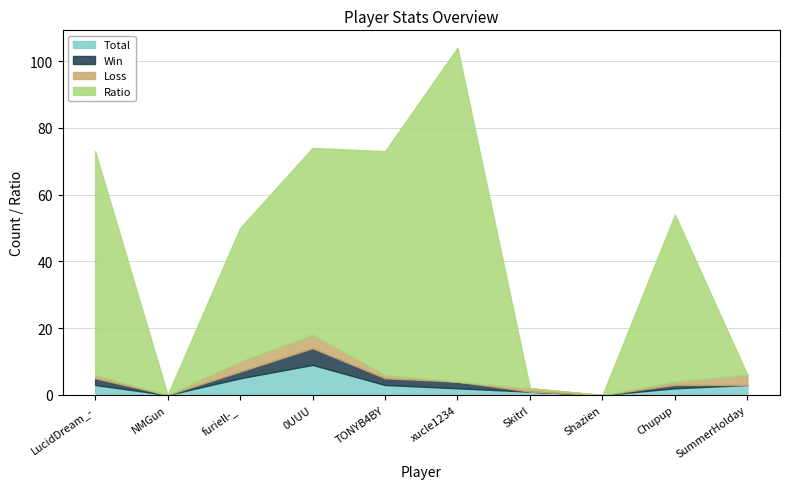

What is the label of the 6th point from the right?

TONYB4BY